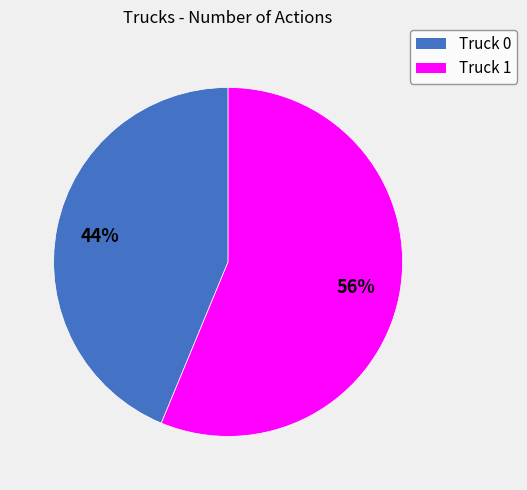

Between Truck 0 and Truck 1, which is larger?

Truck 1